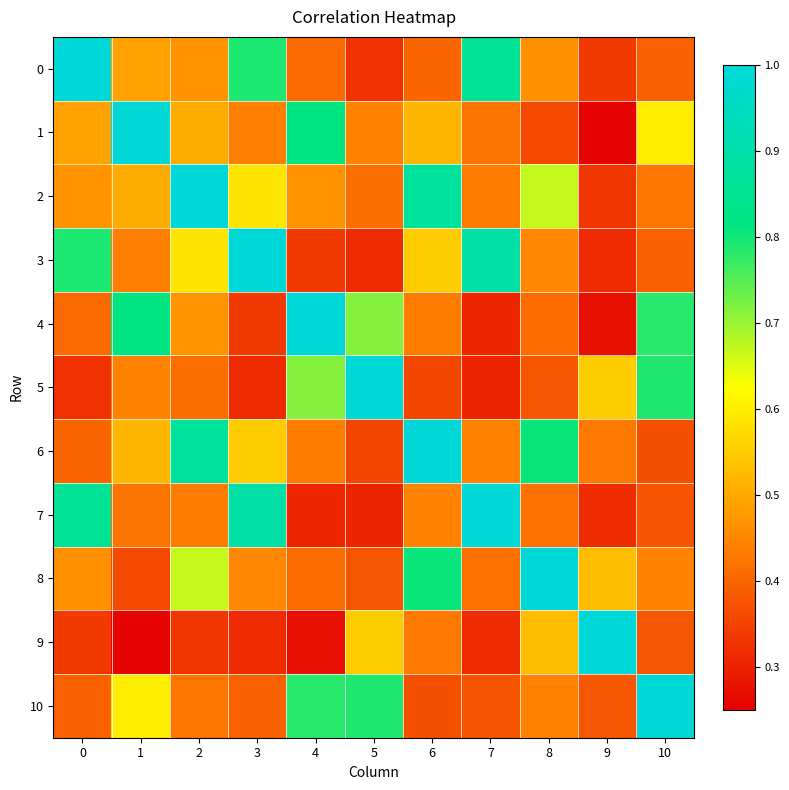

Which series has the widest spread of values?

1